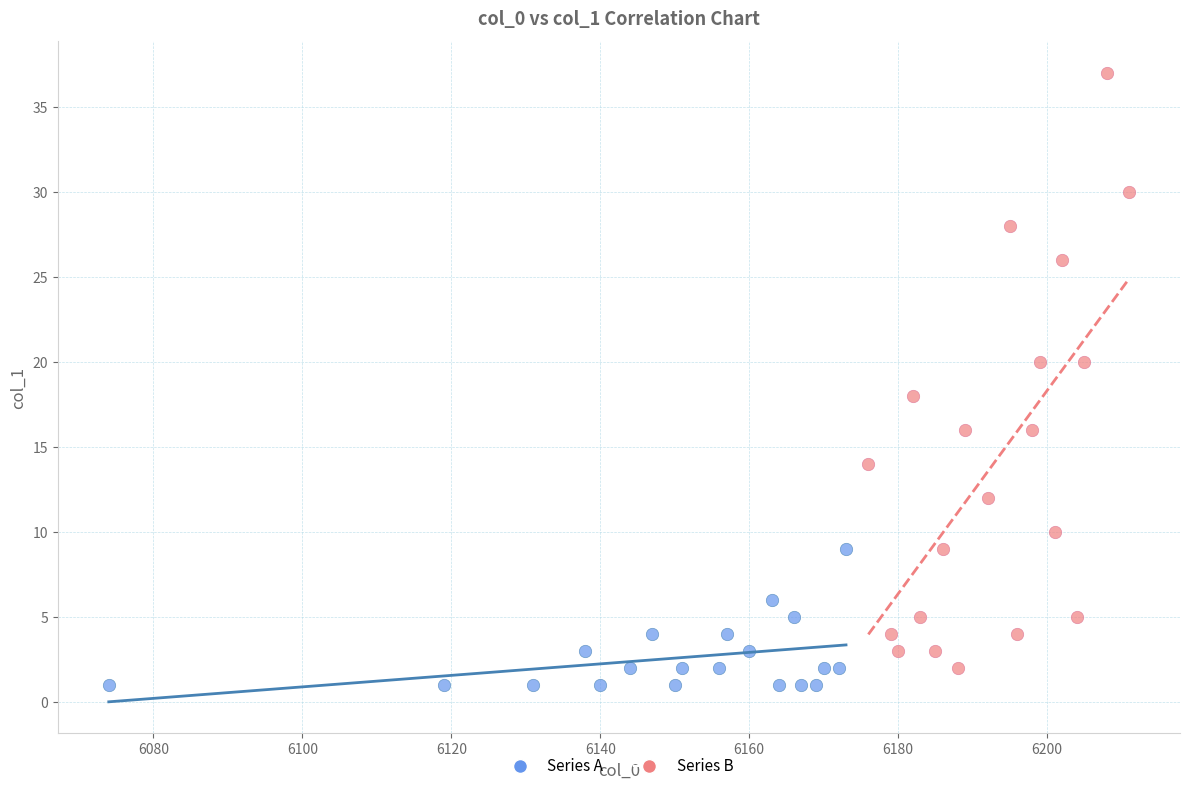

Which series contains the highest Y value?

Series B